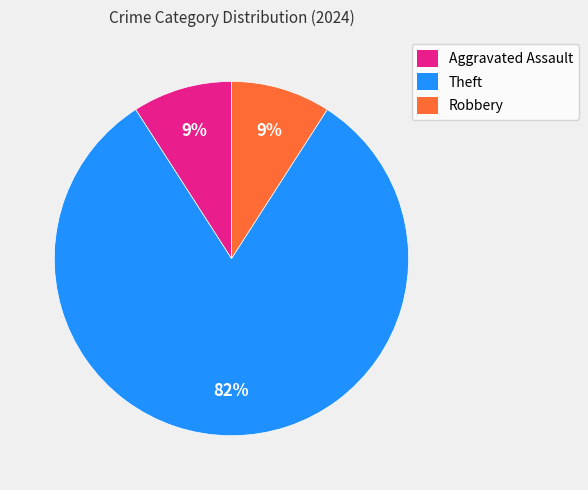

Count the number of slices in the pie.

3